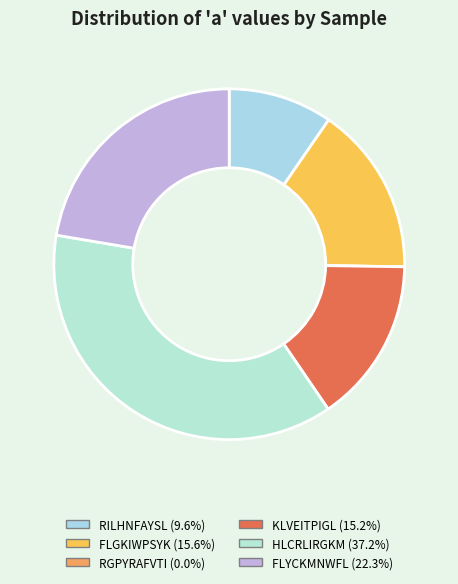

What is the smallest slice in the pie chart?

RGPYRAFVTI